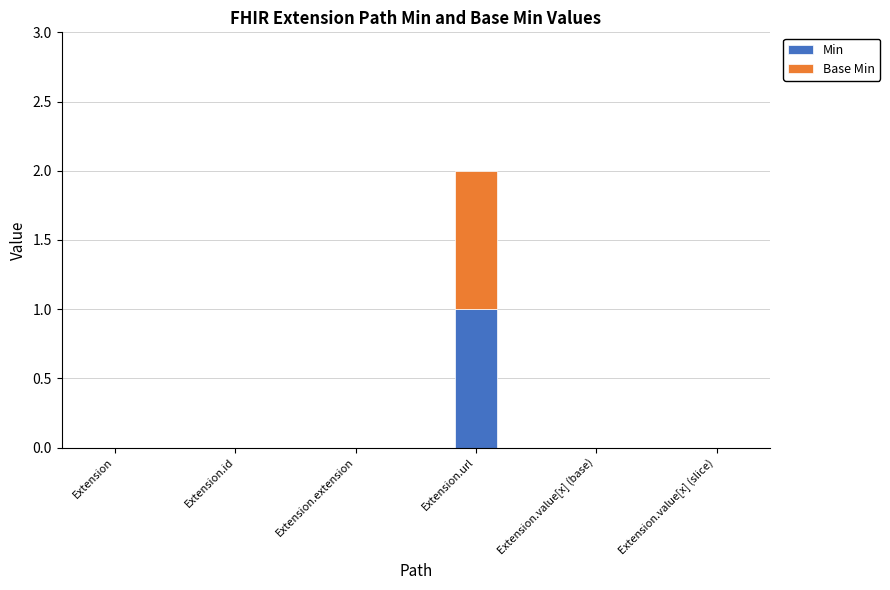

The Min series shows 0 at Extension.extension. True or false?

True